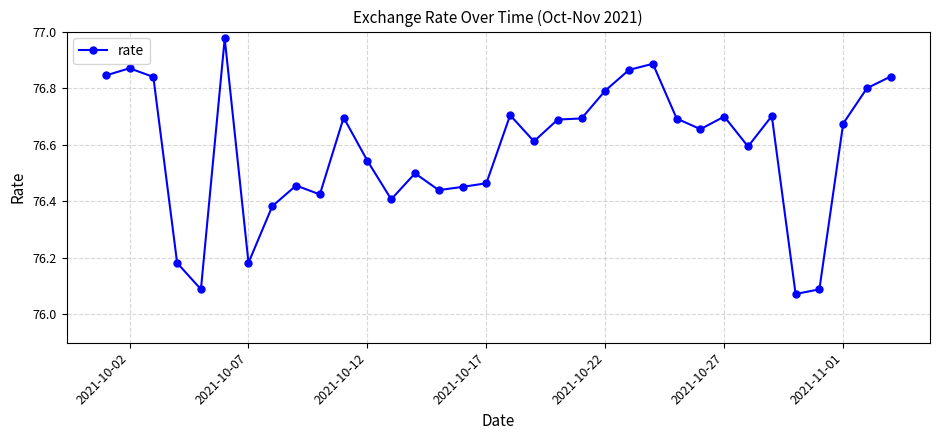

True or false: there are more than 0 points higher than both neighbors.

True